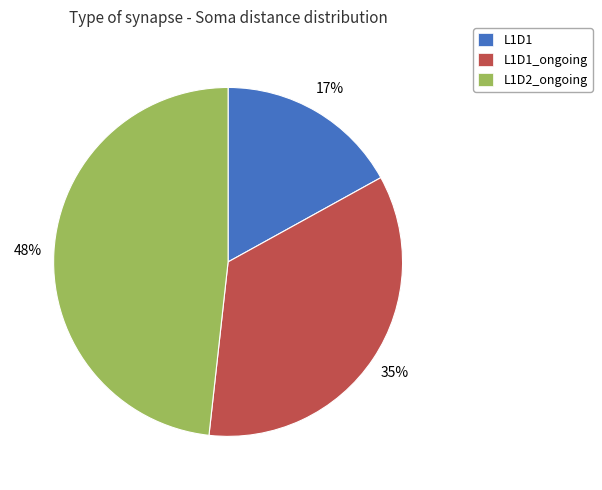

Which slice is the largest?

L1D2_ongoing